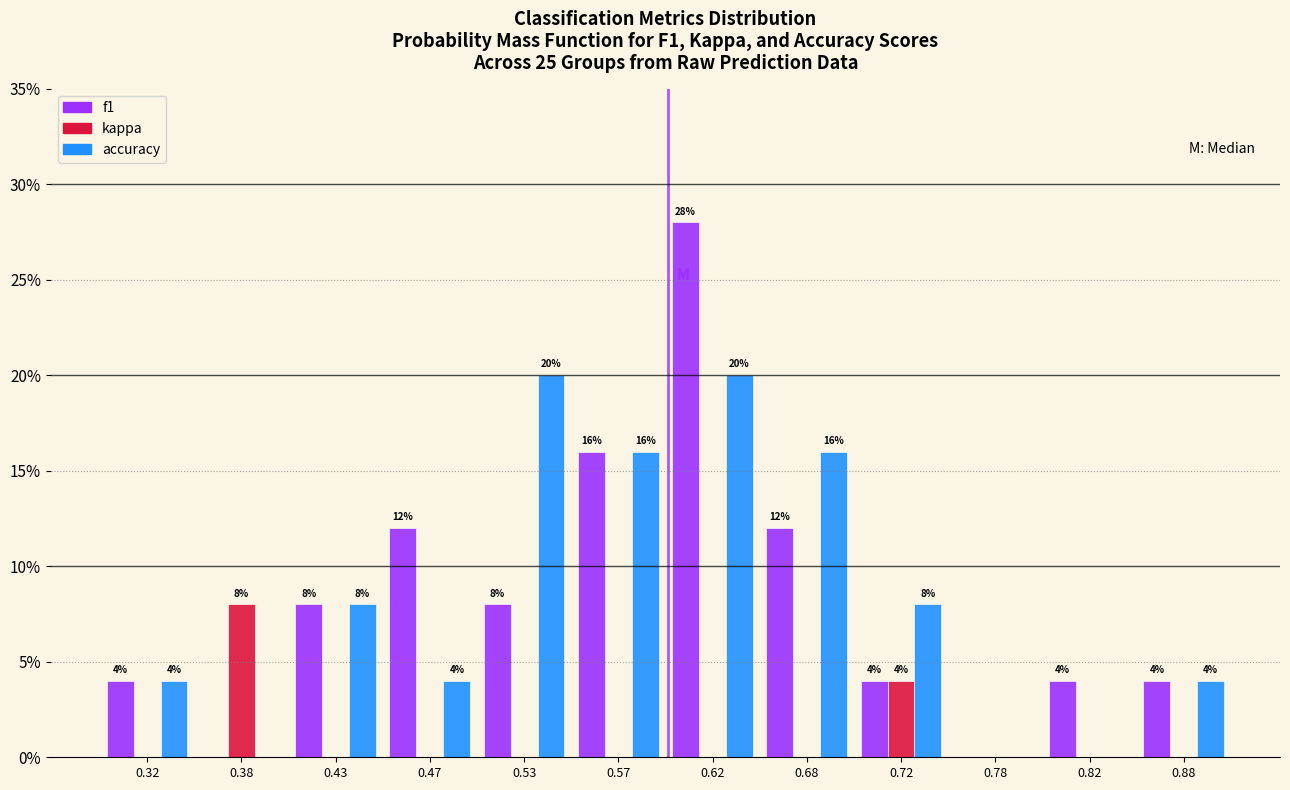

In the kappa series, which range on the x-axis has the tallest bar?

0.35 to 0.40